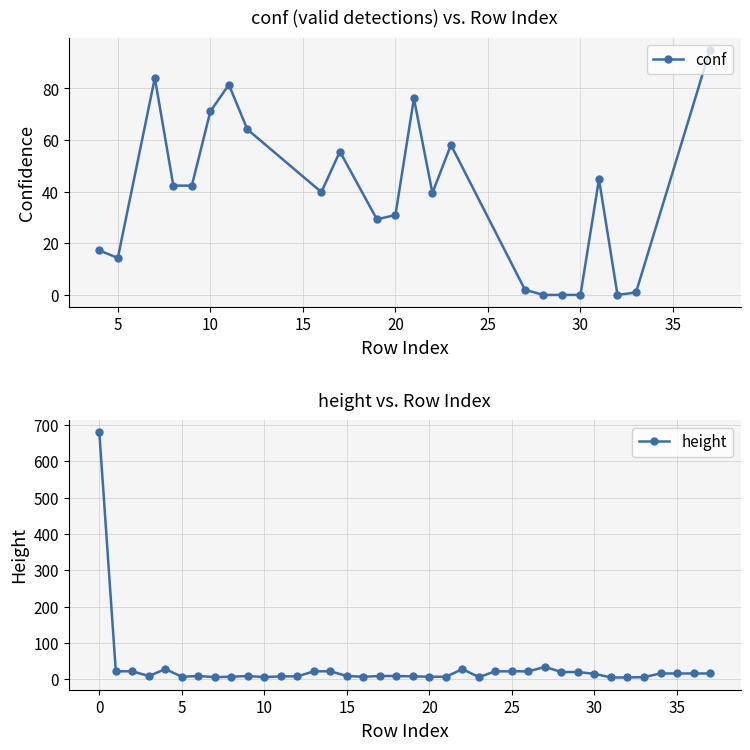

Which label corresponds to the smallest value in the chart?

31